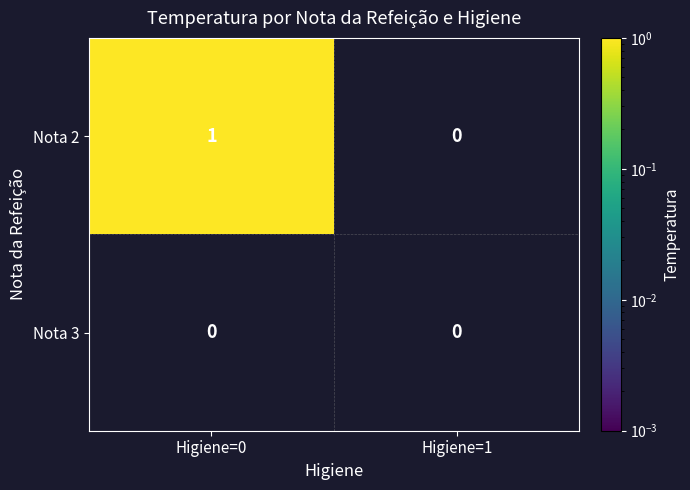

The Nota 2 series shows 2 at Higiene=0. True or false?

False